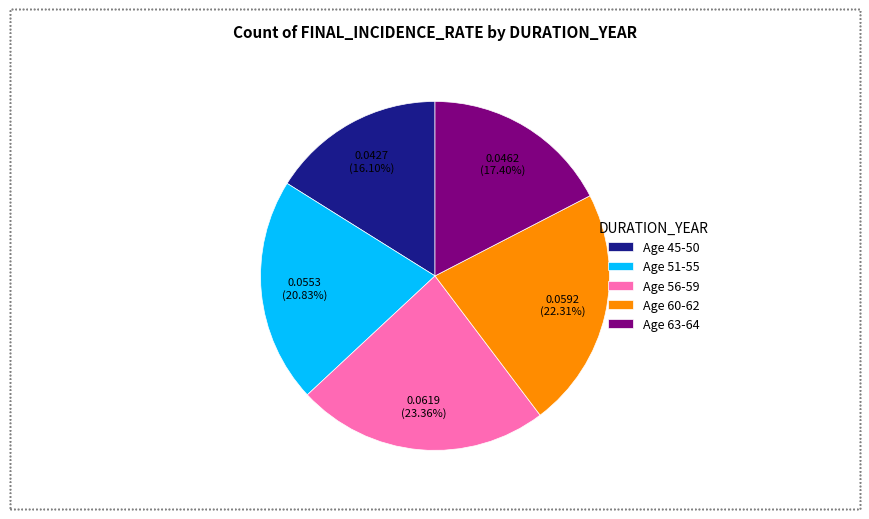

How many segments does this pie chart have?

5